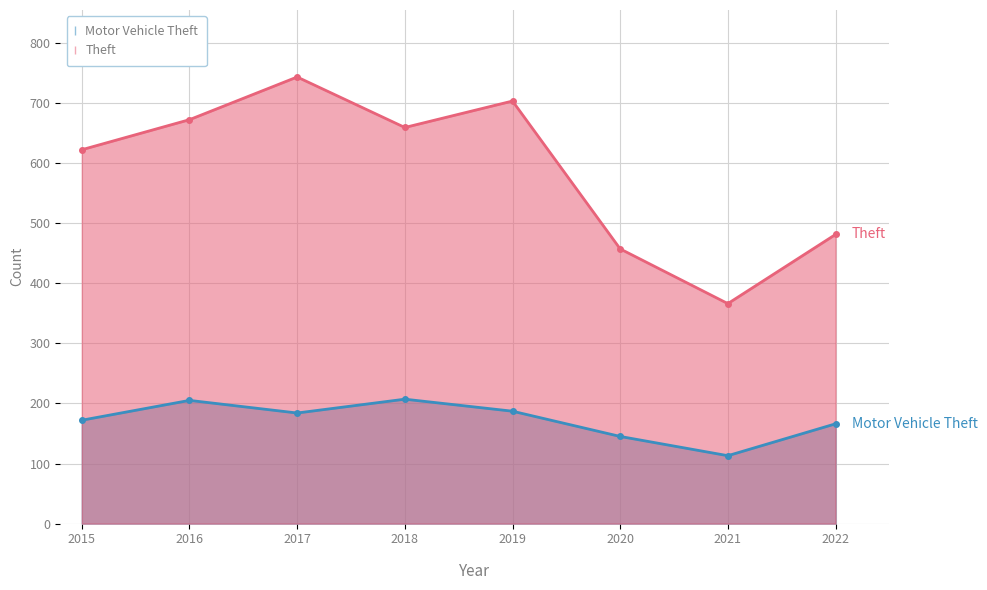

Reading left to right, what are all the values shown in this chart?

Theft: 622	672	743	659	703	457	366	481
Motor Vehicle Theft: 172	205	184	207	187	145	113	166